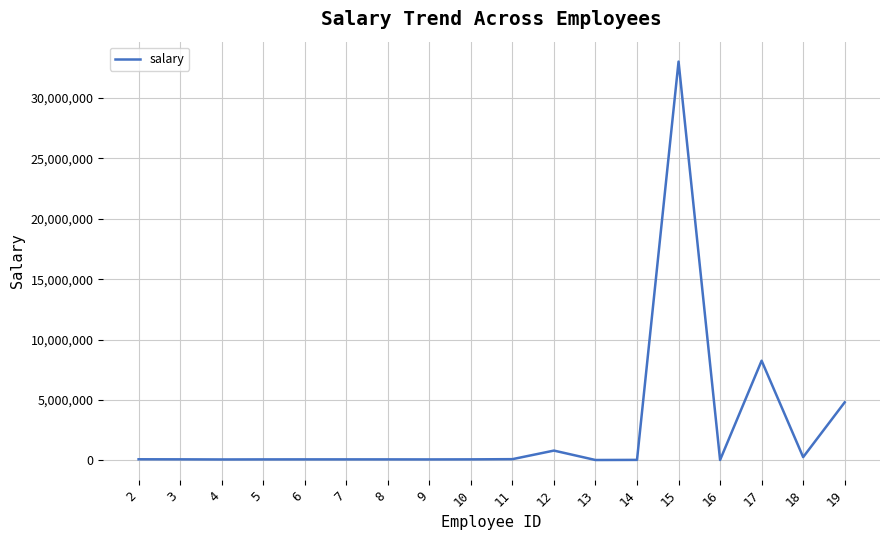

What is the difference between the maximum and minimum values?

33005552